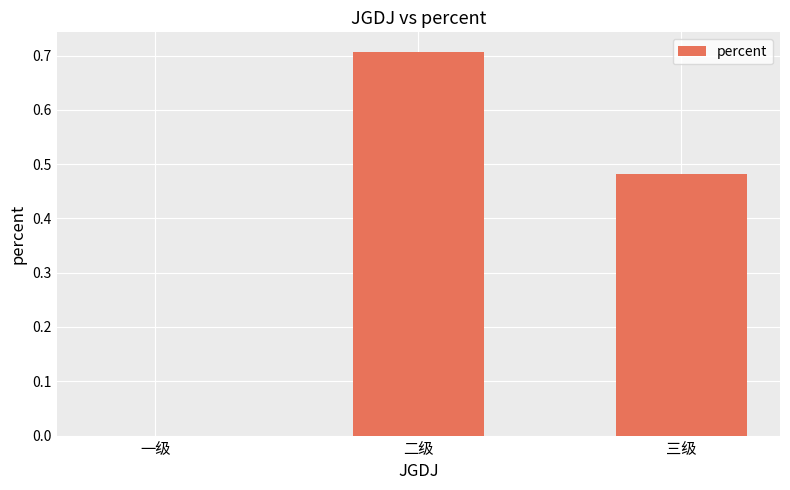

Which label corresponds to the largest value in the chart?

二级